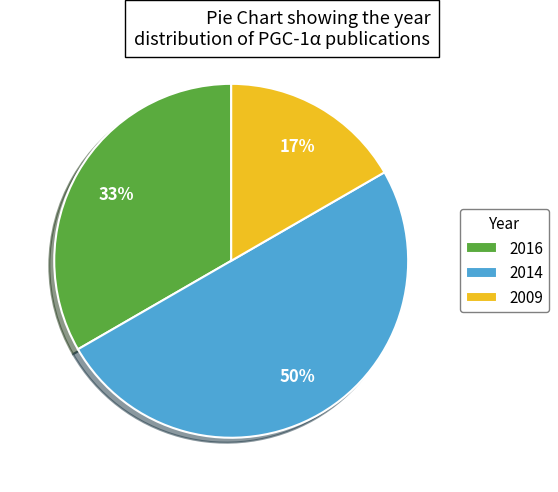

What percentage is the 2014 slice, to the nearest percent?

50%